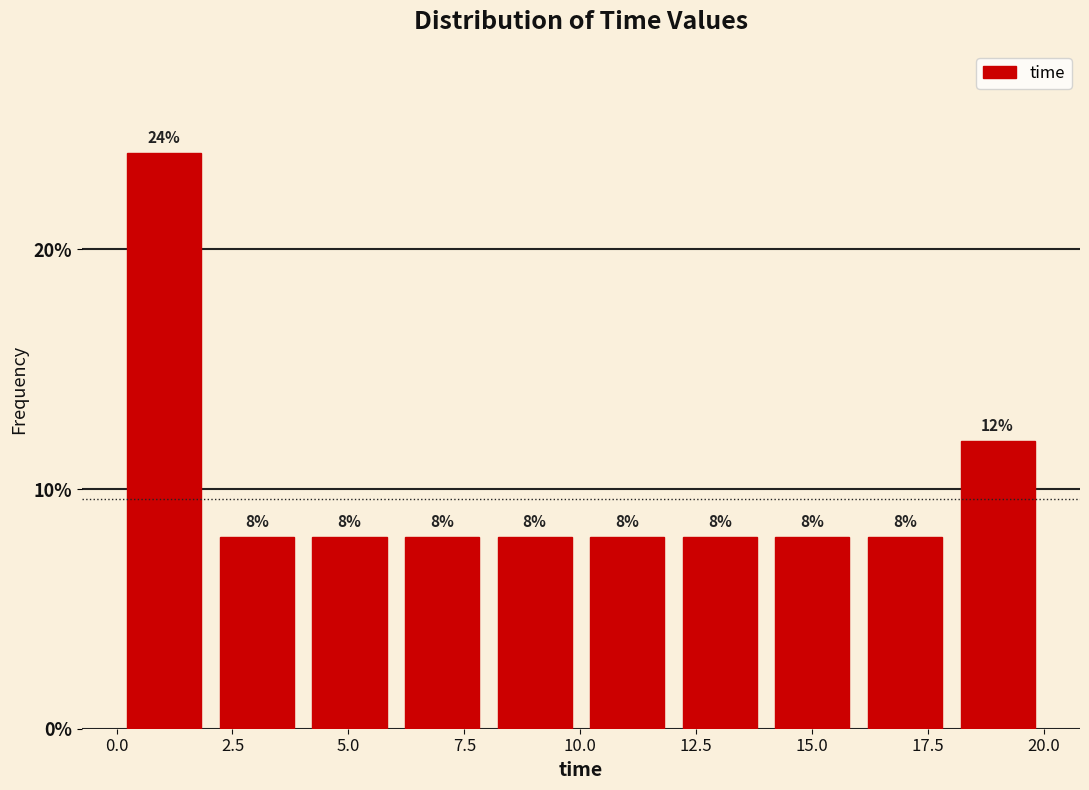

Around what value on the x-axis is the tallest bar? Give the approximate position of its centre, as read against the axis.

1.0